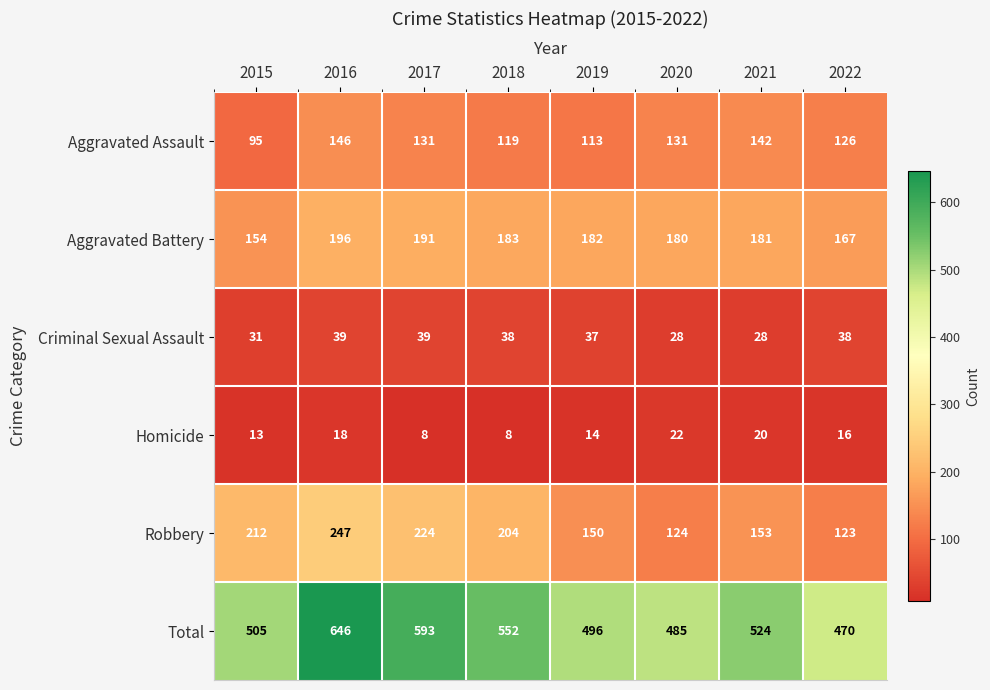

Is it true that Robbery equals 110 at 2016?

False